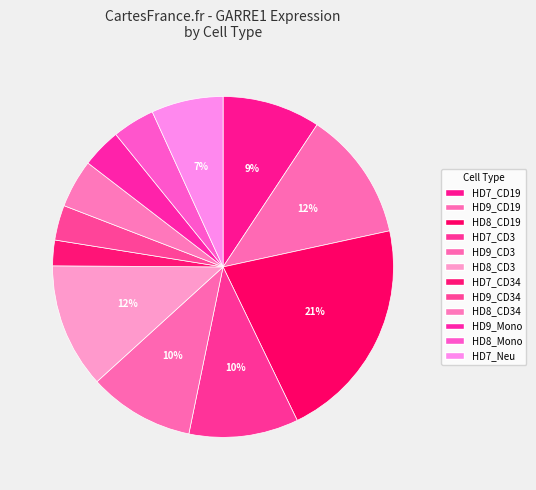

The HD8_Mono slice represents 4% of the pie. True or false?

True